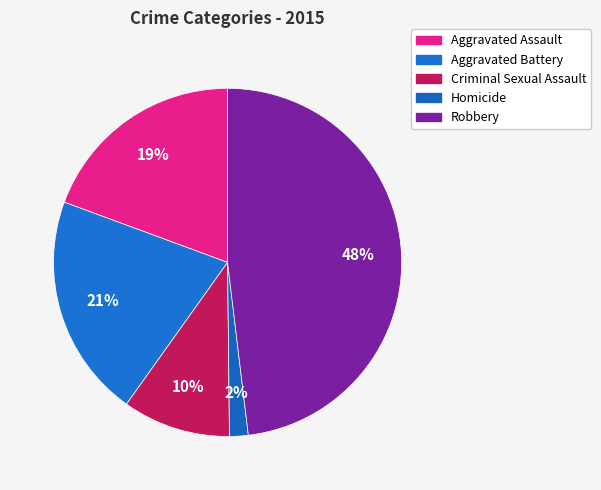

Which slice is the smallest?

Homicide